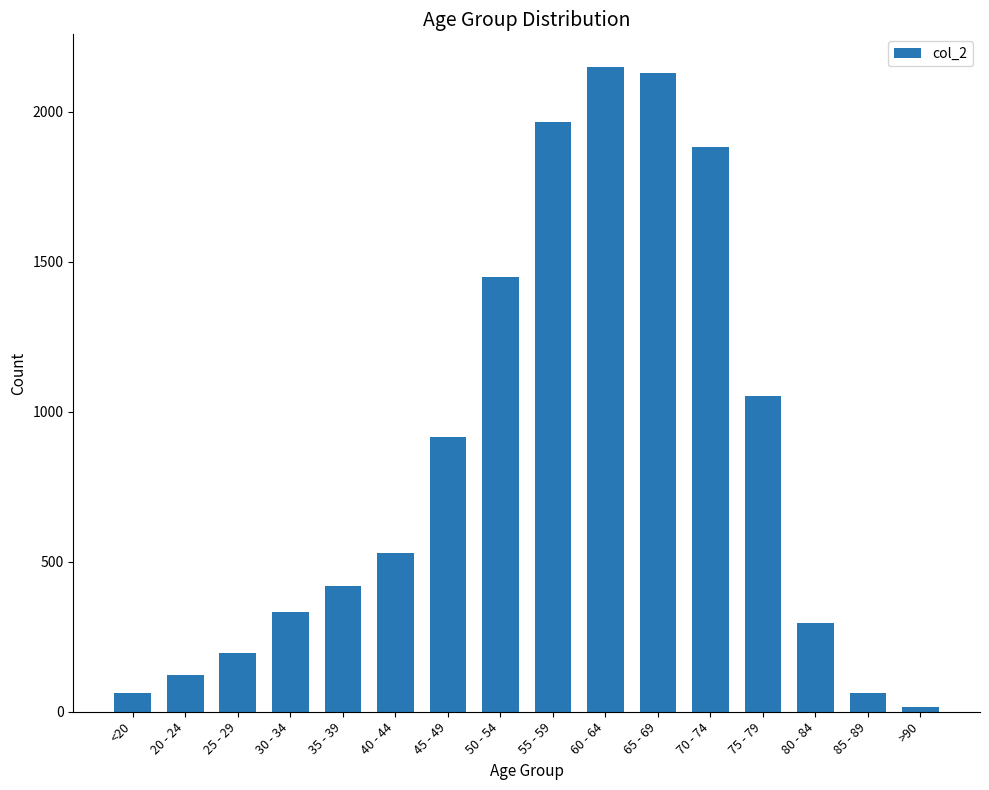

Reading right to left, what are all the values shown in this chart?

>90=15	85 - 89=62	80 - 84=296	75 - 79=1053	70 - 74=1882	65 - 69=2130	60 - 64=2151	55 - 59=1965	50 - 54=1450	45 - 49=915	40 - 44=530	35 - 39=420	30 - 34=333	25 - 29=196	20 - 24=121	<20=62